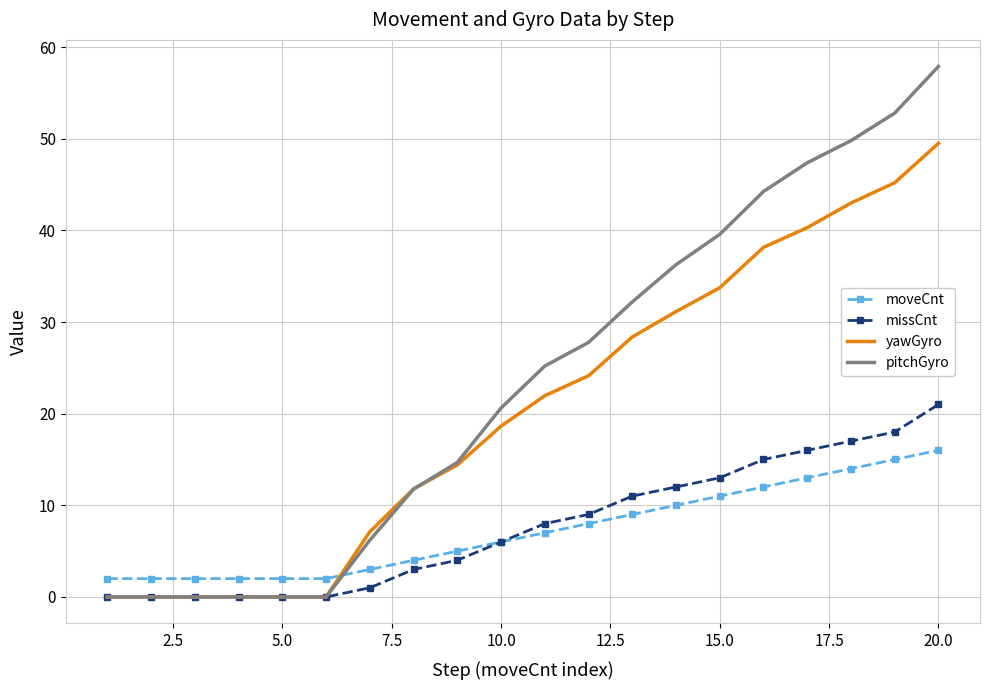

List the series in order of their peak value, highest first.

pitchGyro, yawGyro, missCnt, moveCnt